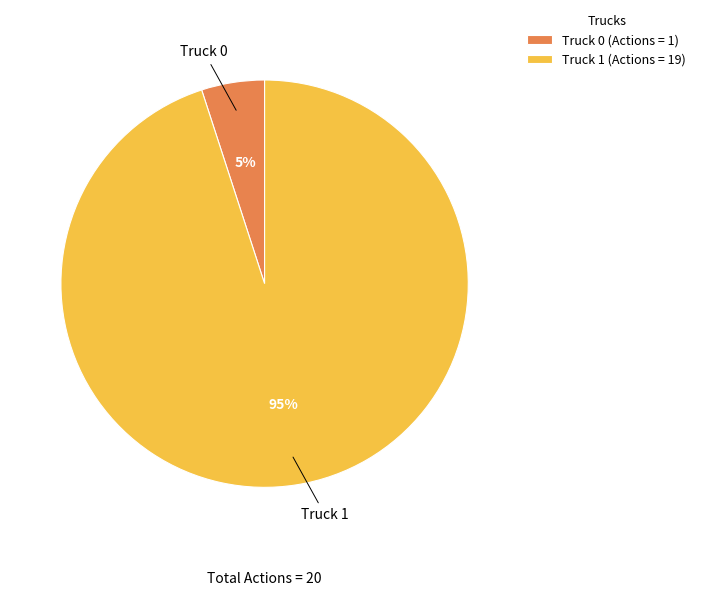

Rank the categories by value from lowest to highest.

Truck 0, Truck 1